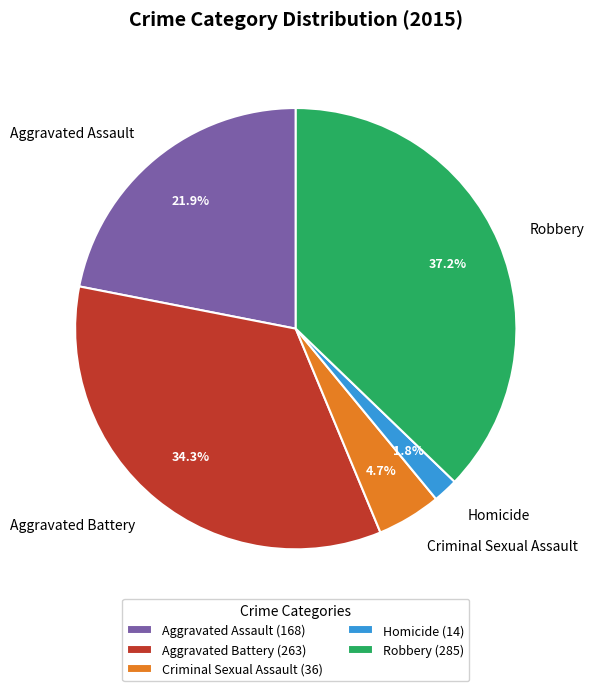

Combined, do Homicide and Aggravated Battery account for over 50%?

No